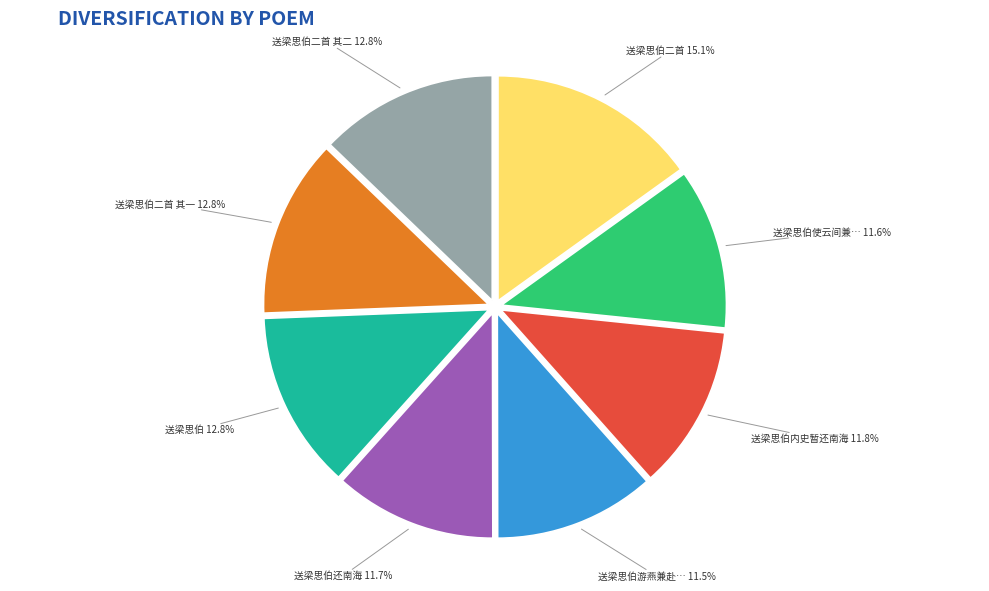

Is there a majority slice in this chart?

No